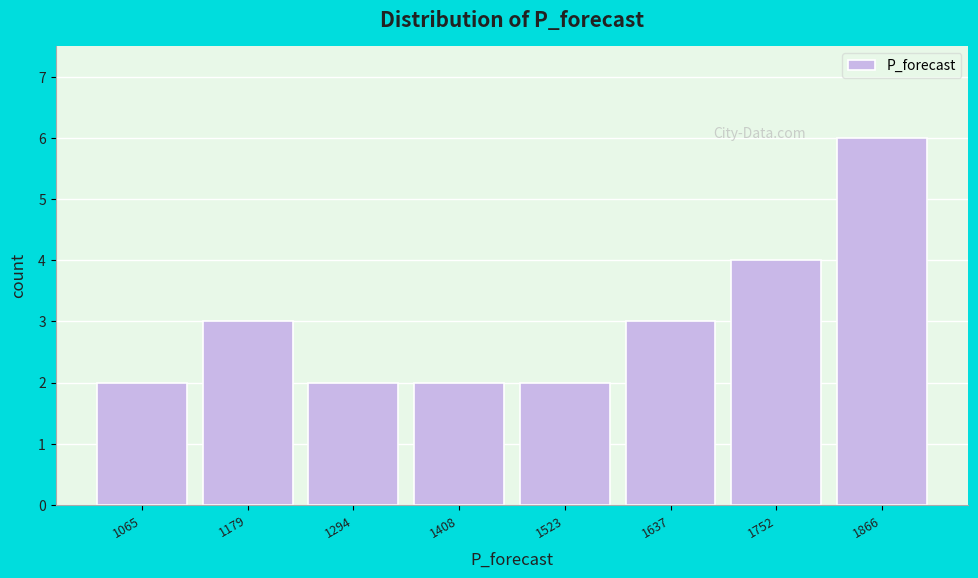

What is the height of the bar covering 1000 to 1120 on the x-axis? Neither the bar edges nor the heights are printed on the chart, so give them approximately, as read against the axes.

2